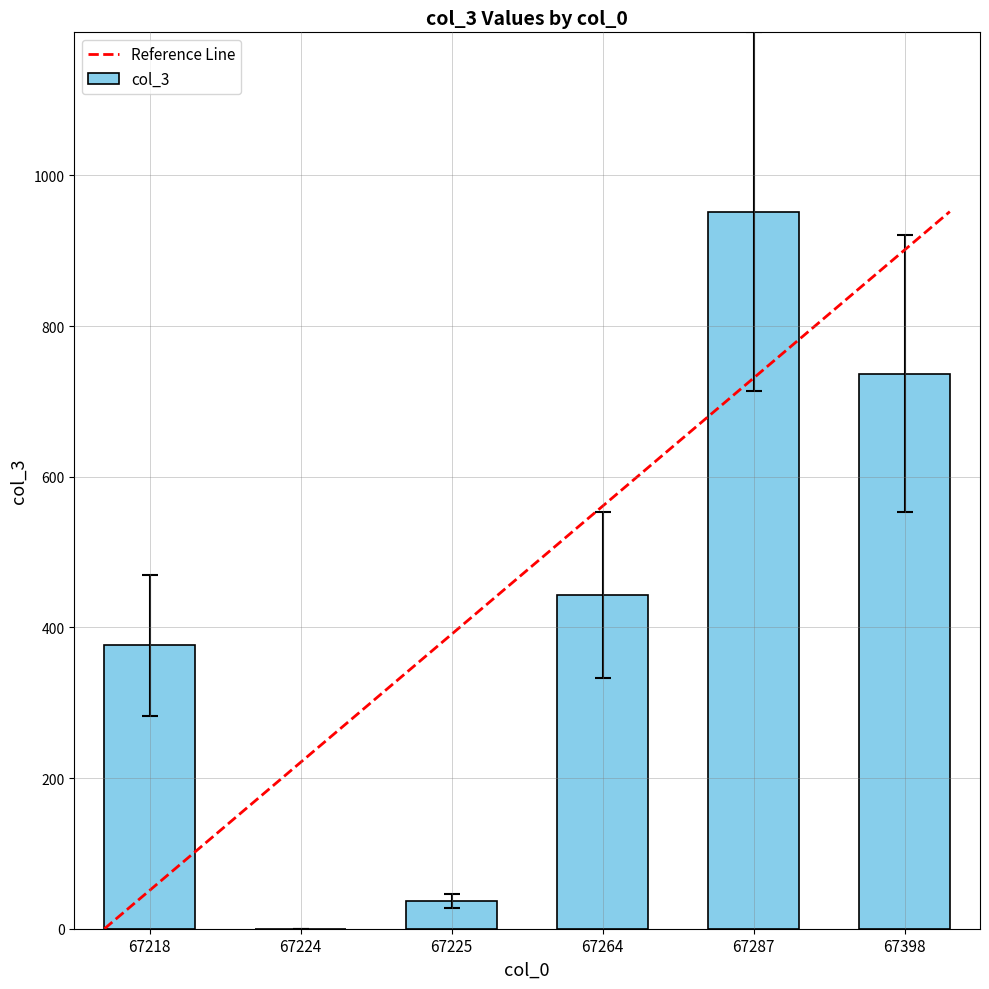

Is it true that the value at 67287 is 329.7?

False